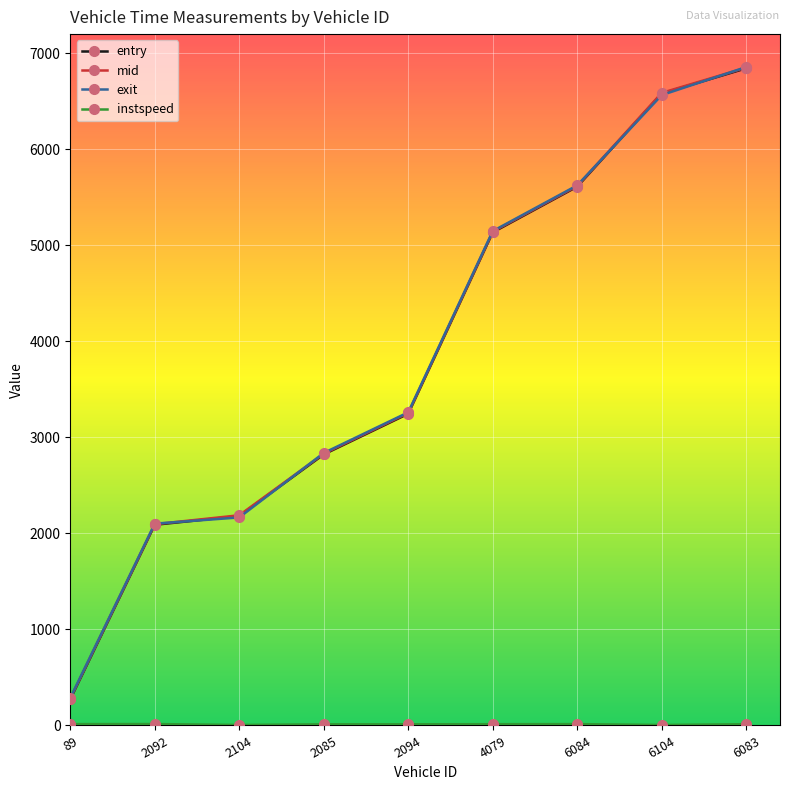

At how many categories does at least one series exceed 3146?

5